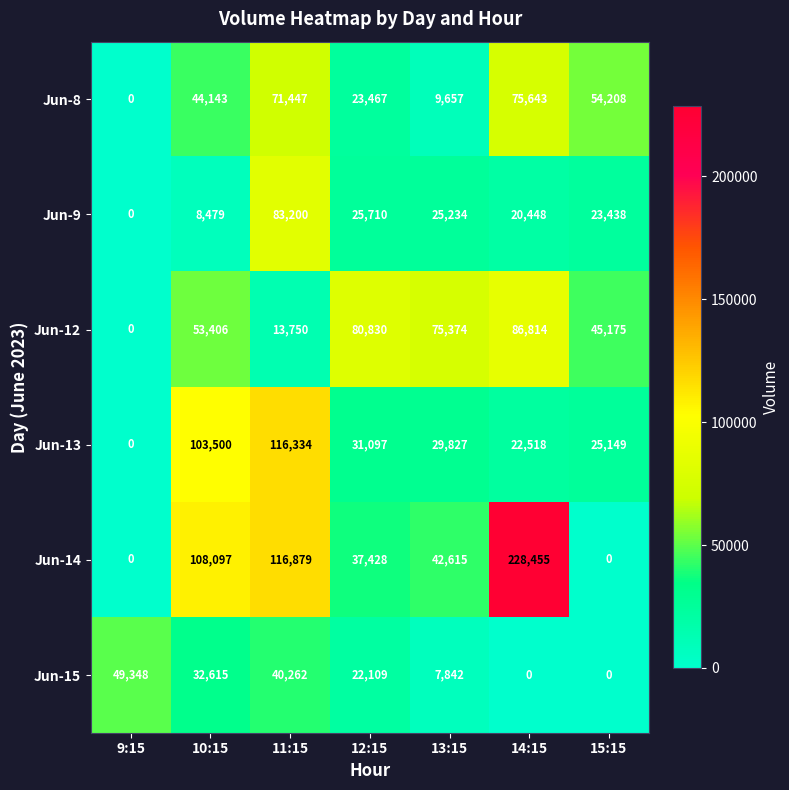

At how many categories does at least one series exceed 128818?

1